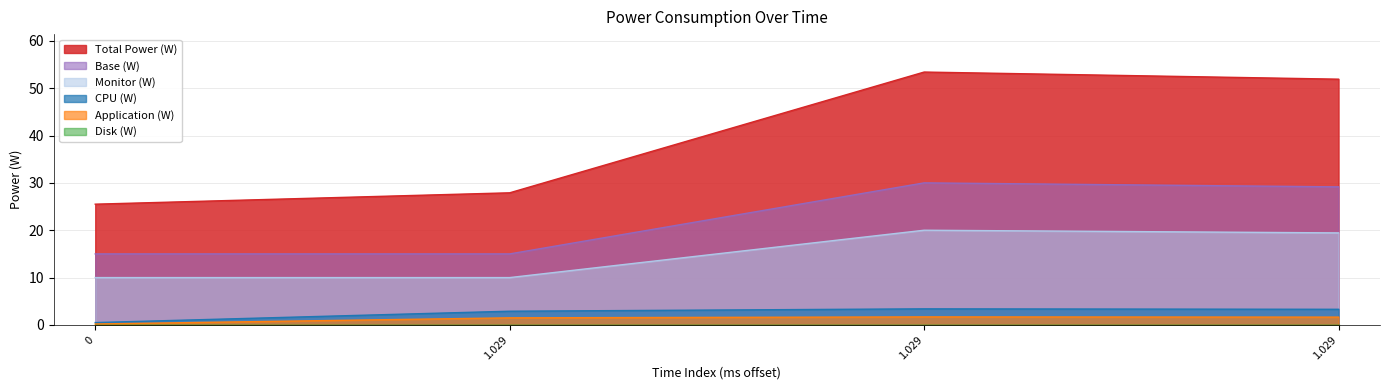

In Base (W), how many points are higher than both neighbors (excluding endpoints)?

1